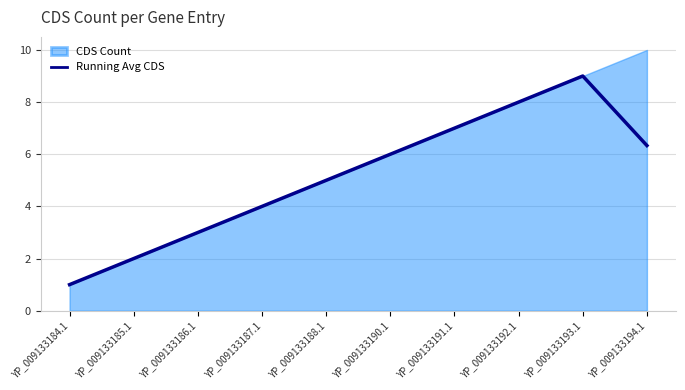

What is the minimum value shown in the chart?

1.0